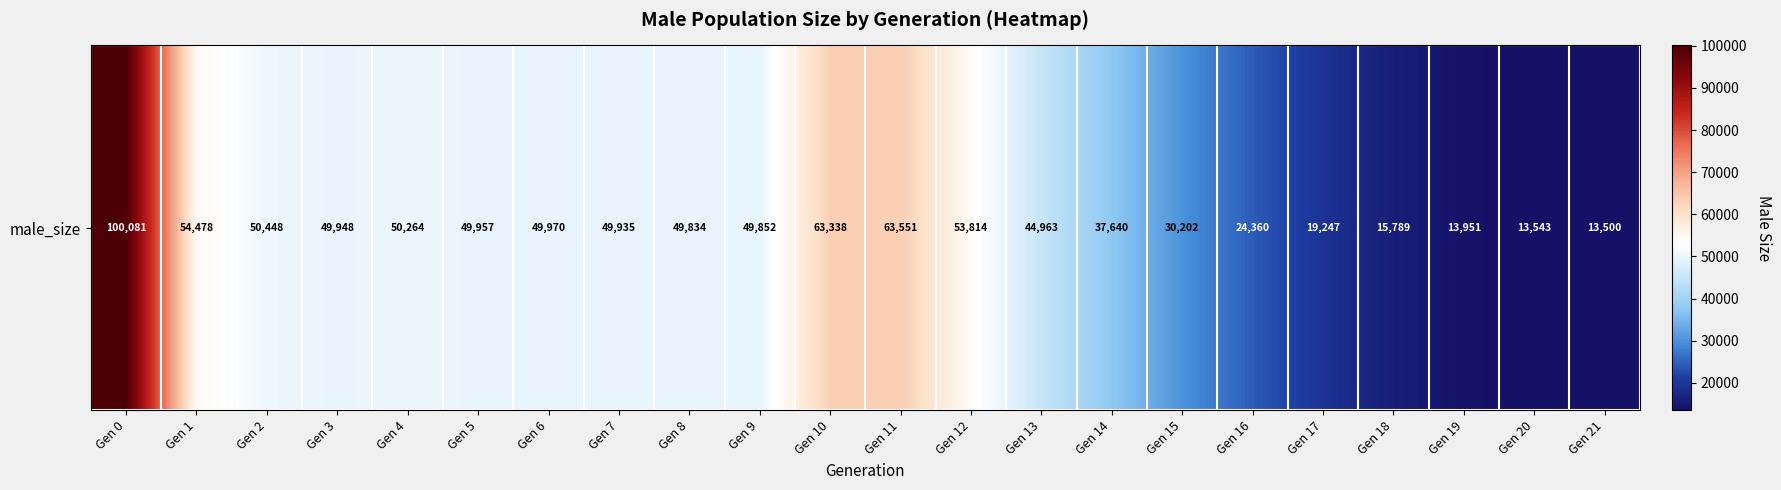

Rank the categories by value from highest to lowest.

Gen 0, Gen 11, Gen 10, Gen 1, Gen 12, Gen 2, Gen 4, Gen 6, Gen 5, Gen 3, Gen 7, Gen 9, Gen 8, Gen 13, Gen 14, Gen 15, Gen 16, Gen 17, Gen 18, Gen 19, Gen 20, Gen 21